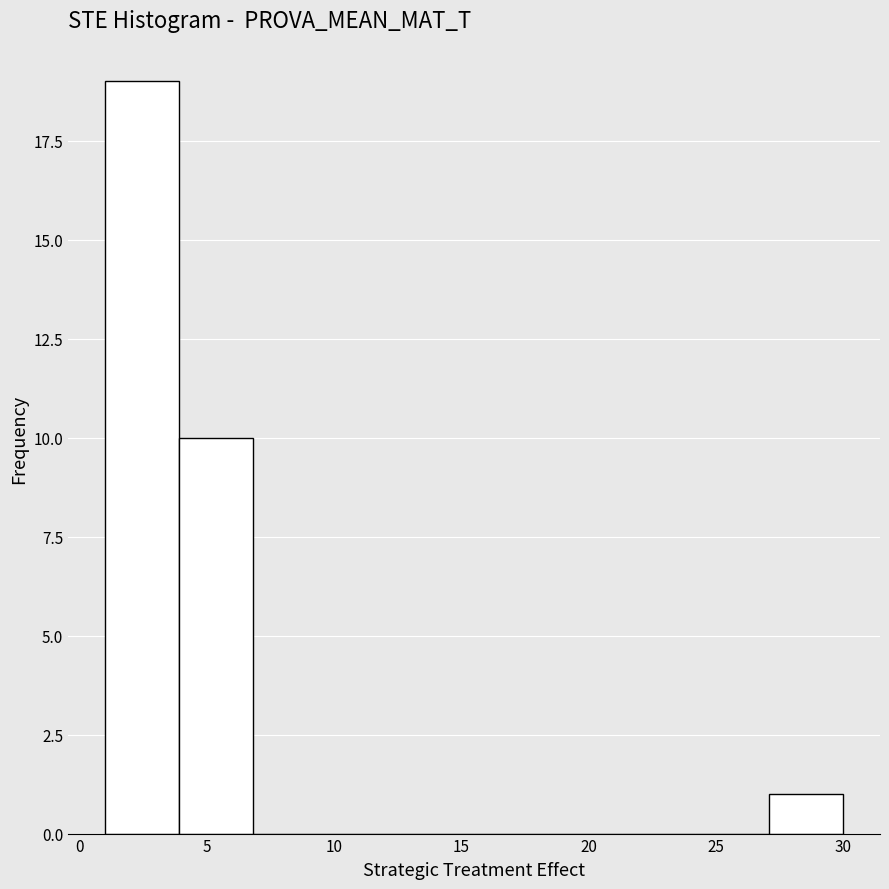

Reading left to right, transcribe this chart: for each bar, give the range it covers on the x-axis and its height. Neither the bar edges nor the heights are printed on the chart, so give them approximately, as read against the axes.

1.0 to 3.9: 19
3.9 to 6.8: 10
6.8 to 9.7: 0
9.7 to 12.6: 0
12.6 to 15.5: 0
15.5 to 18.4: 0
18.4 to 21.3: 0
21.3 to 24.2: 0
24.2 to 27.1: 0
27.1 to 30.0: 1